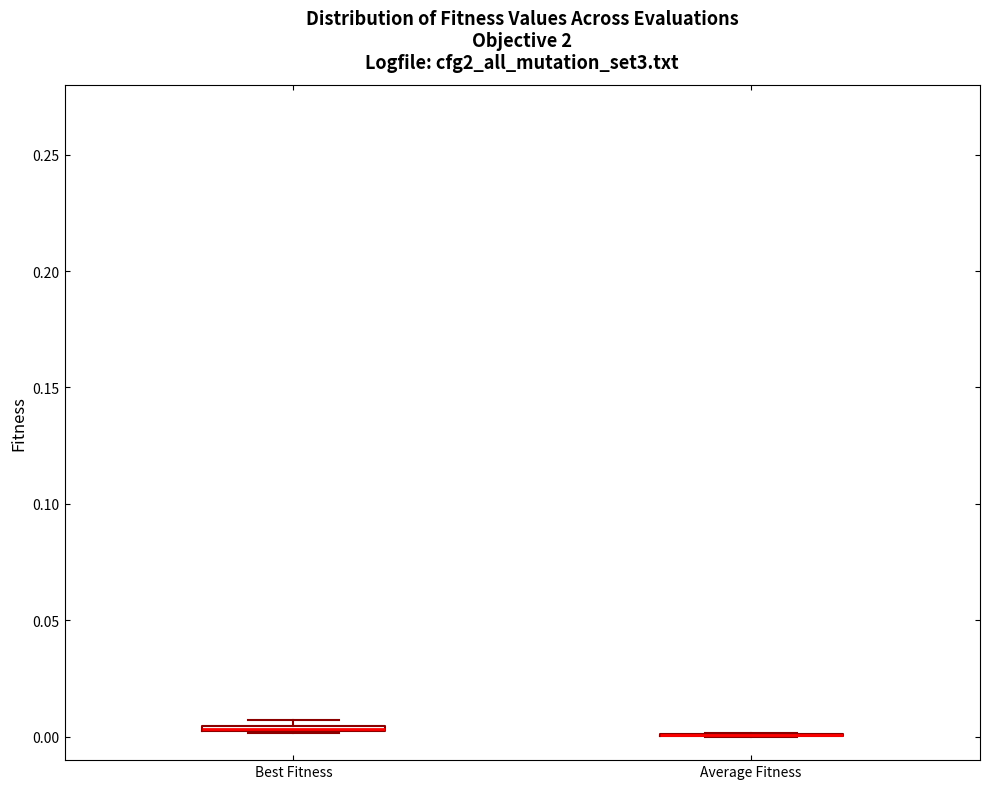

Where is the lower edge of the box for Best Fitness on the y-axis? The values are not printed on the chart, so give them approximately, as read against the axis.

0.000